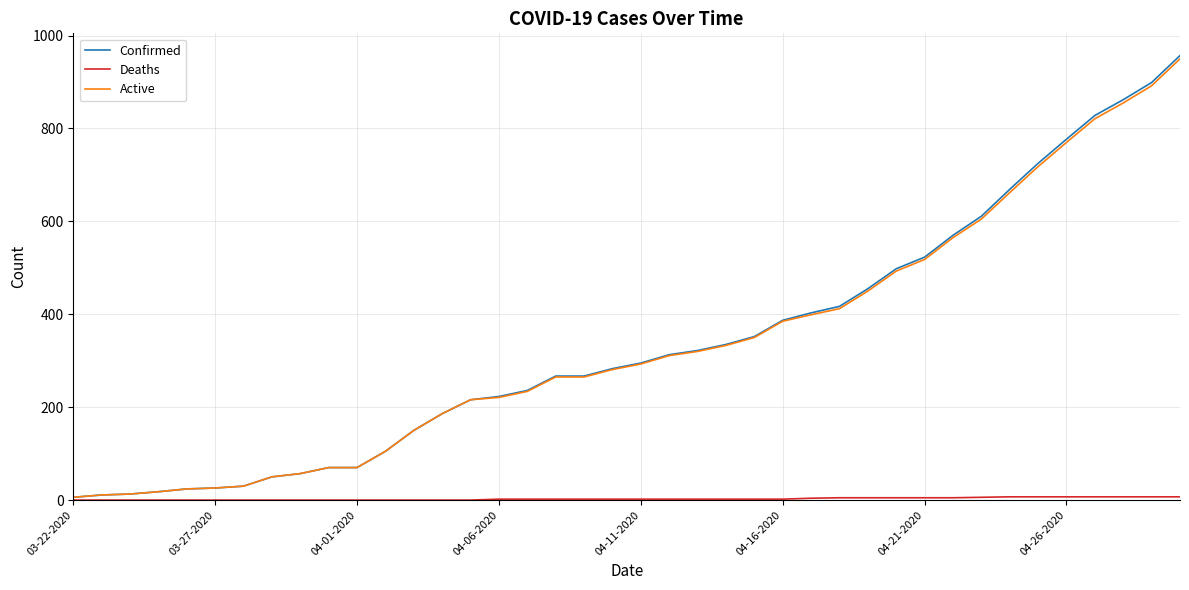

Which series has the widest spread of values?

Confirmed